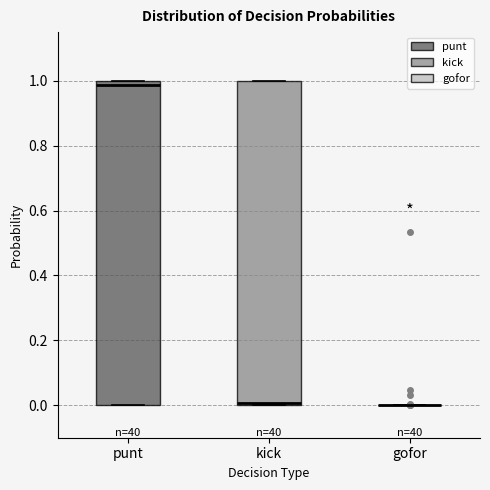

Reading left to right, read every box against the y-axis: the position of its median line, the range the box covers, and the ends of its whiskers. The values are not printed on the chart, so give them approximately, as read against the axis.

punt: median 0.98, box 0.00 to 1.00, whiskers 0.00 to 1.00
kick: median 0.00 (just above the box's lower edge), box 0.00 to 1.00, whiskers 0.00 to 1.00
gofor: box collapsed to a line at 0.00, whiskers 0.00 to 0.00